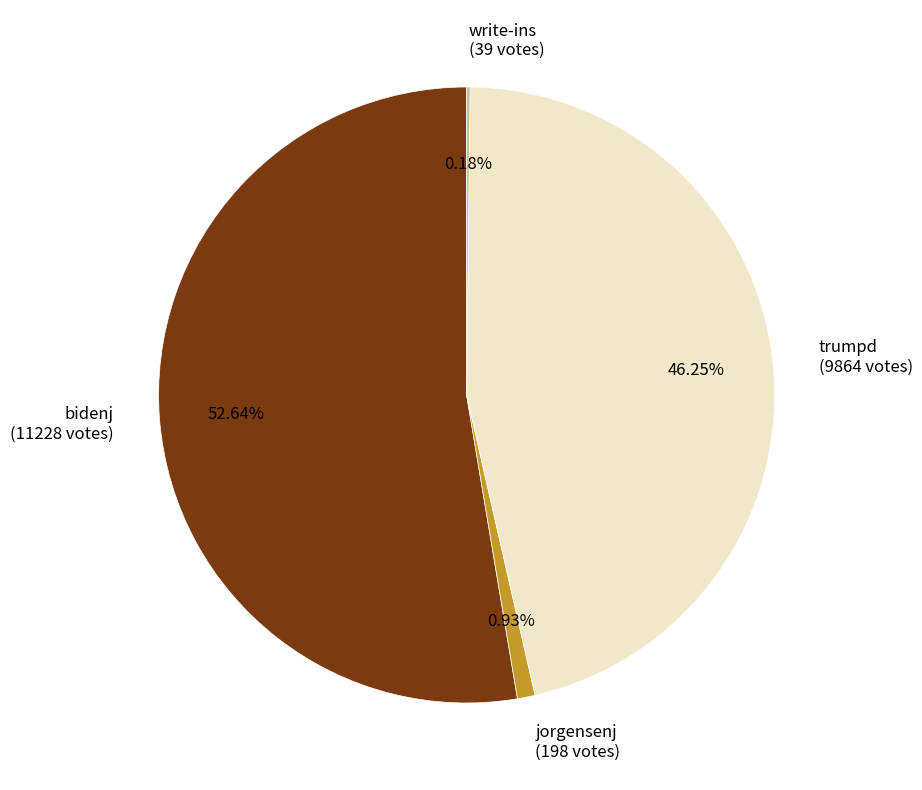

To the nearest percent, what is the average slice percentage?

25%